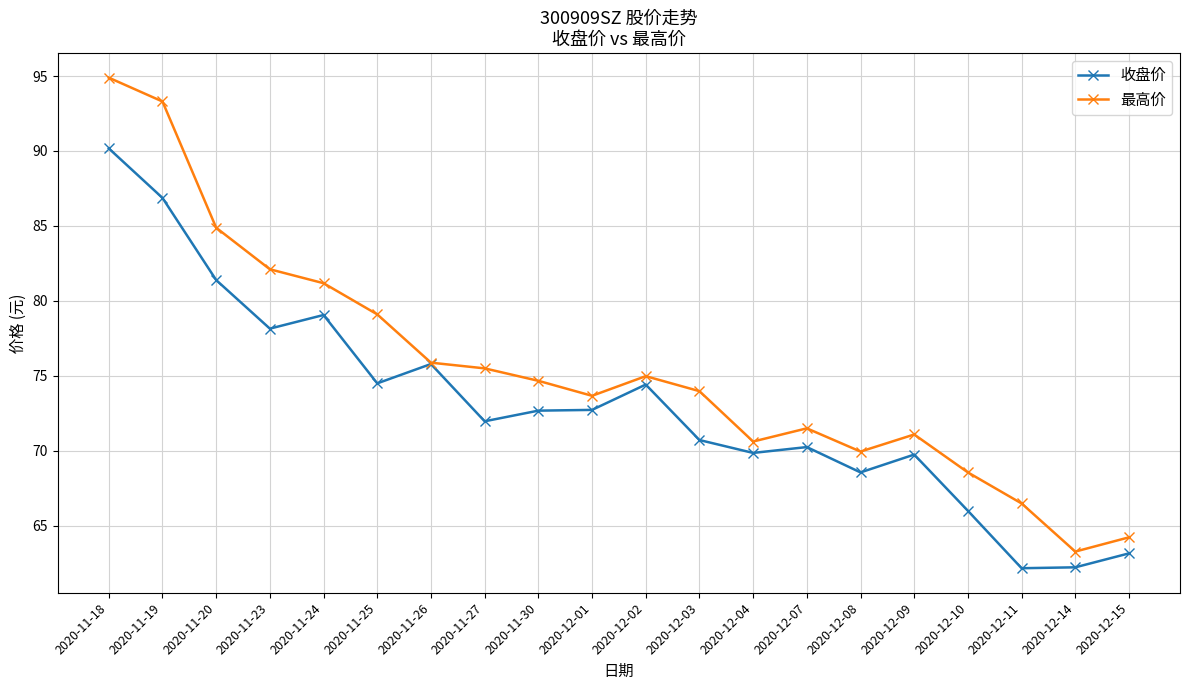

What is the highest value of the 收盘价 series?

90.2